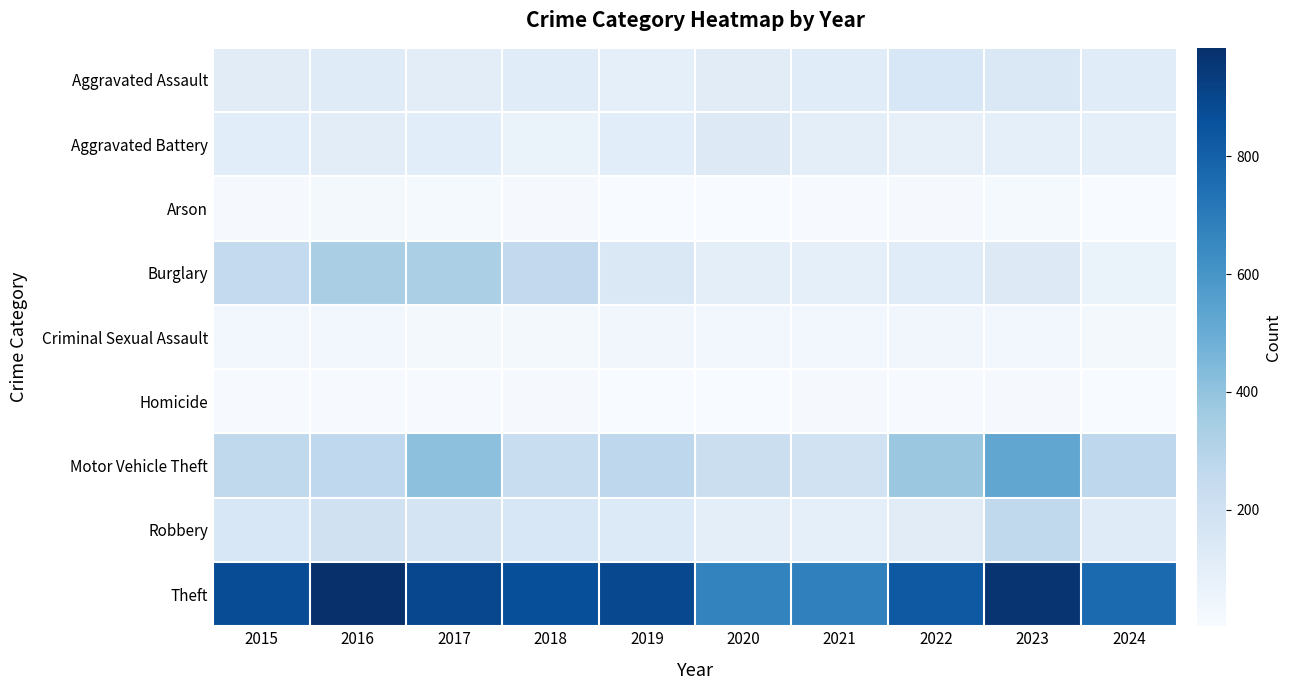

What is the spread (max minus min) of values at 2019?

886